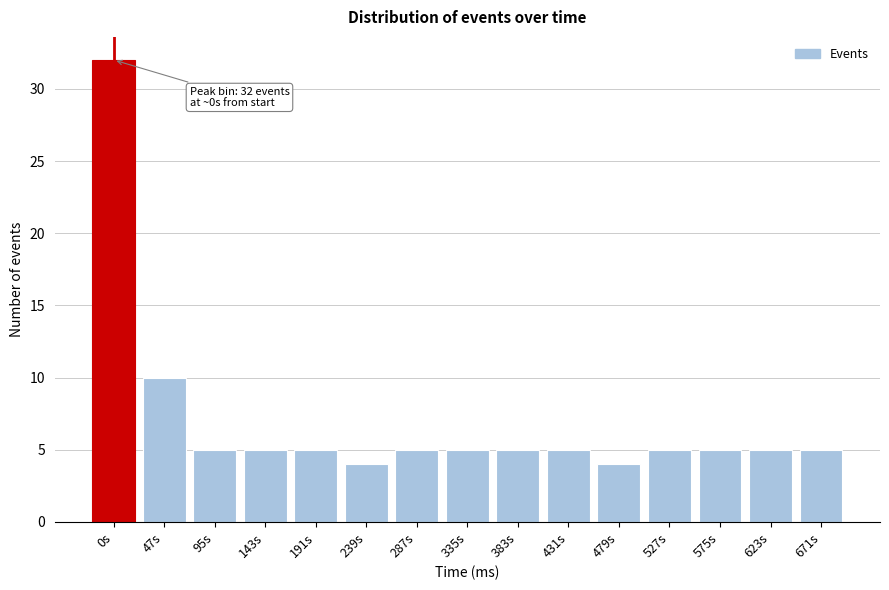

Reading left to right, list all the values displayed in this chart.

0s=32	47s=10	95s=5	143s=5	191s=5	239s=4	287s=5	335s=5	383s=5	431s=5	479s=4	527s=5	575s=5	623s=5	671s=5